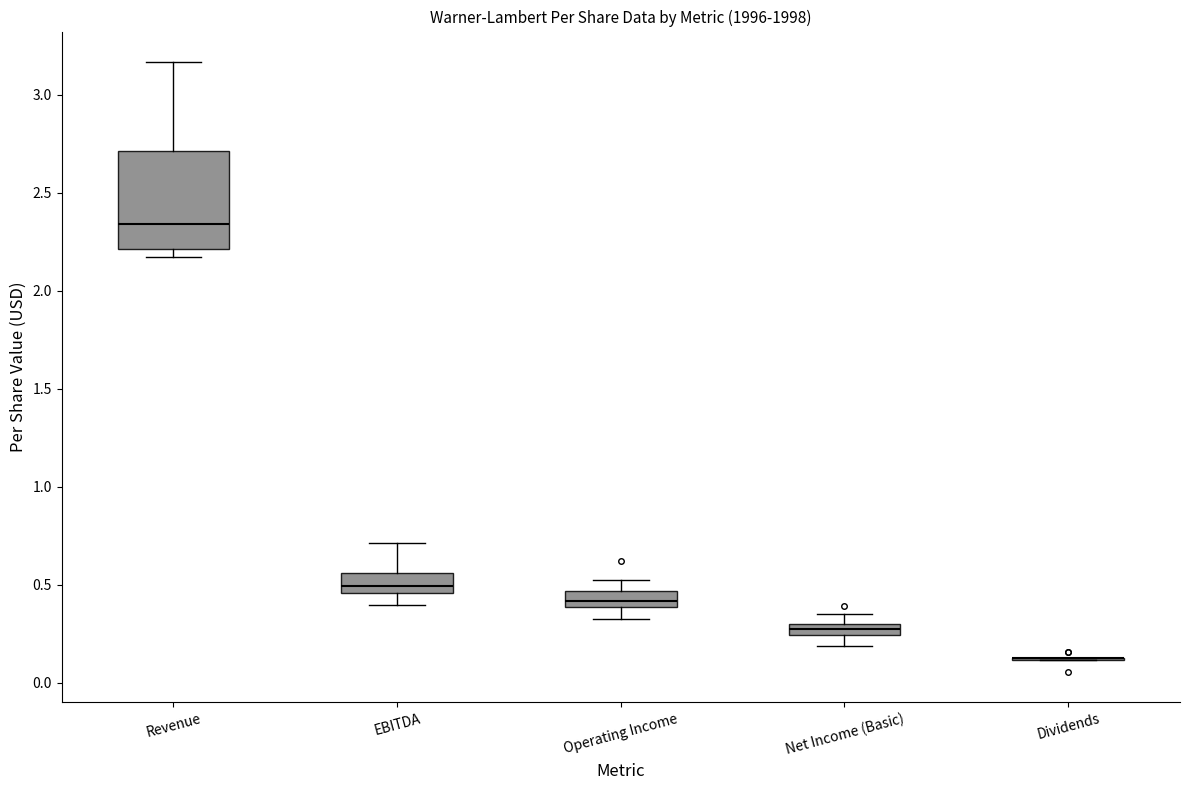

Comparing the boxes themselves (not the whiskers), which one is the tallest?

Revenue